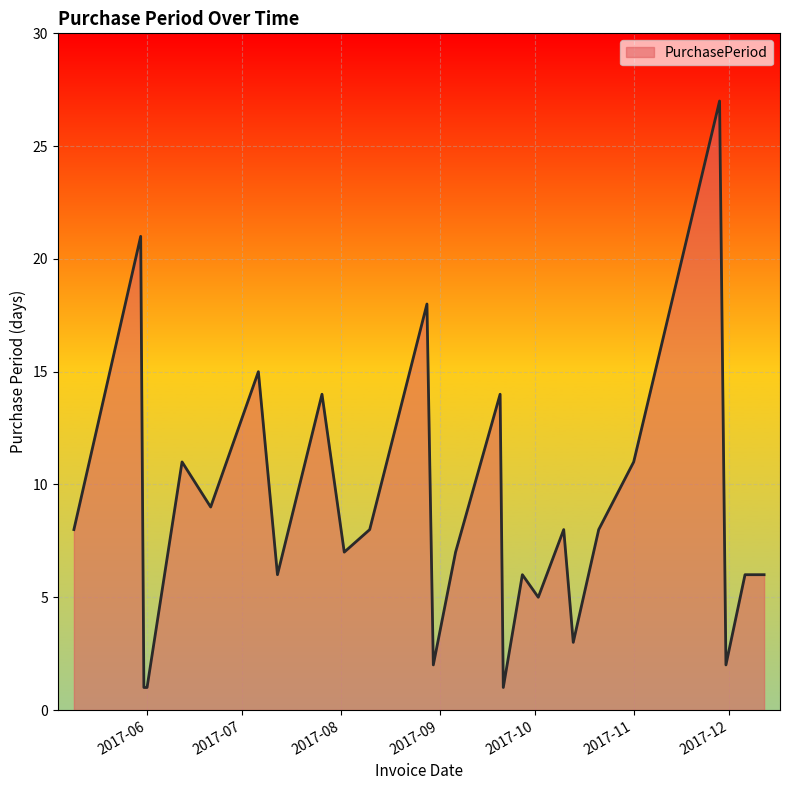

What is the greatest value displayed?

27